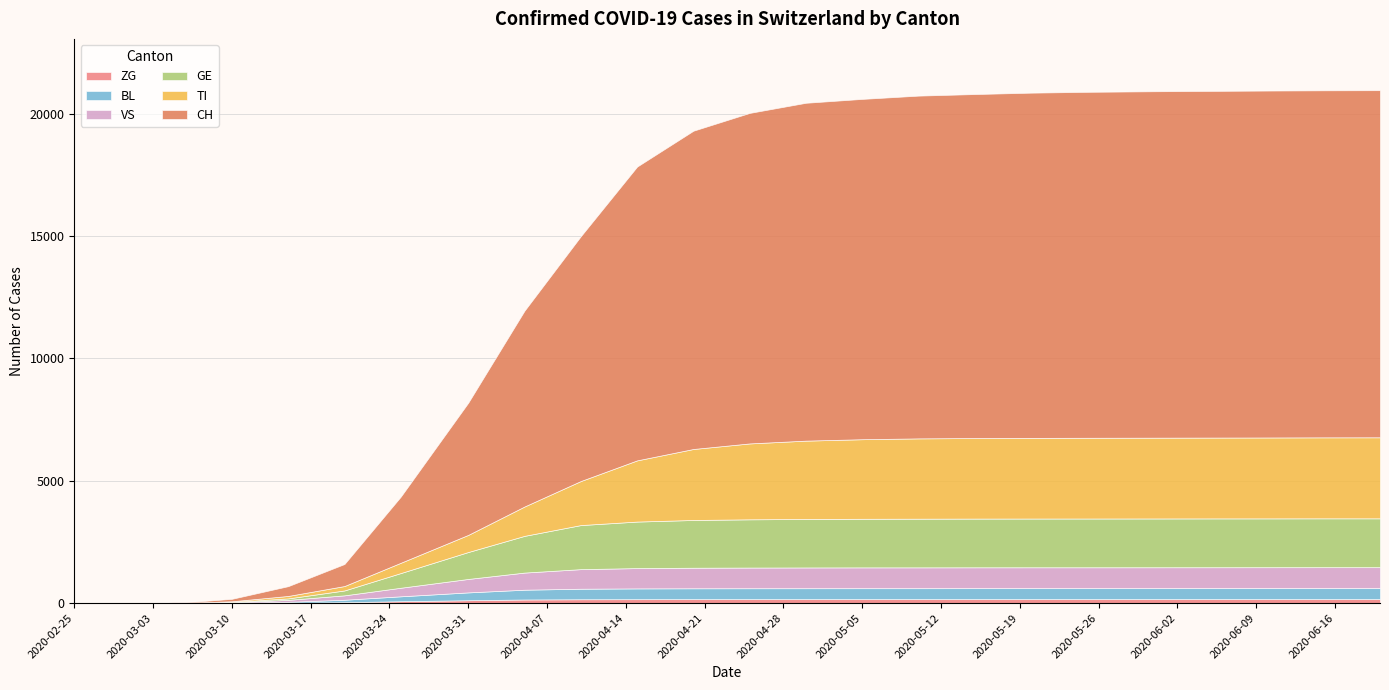

Which series has the largest total across all categories?

CH